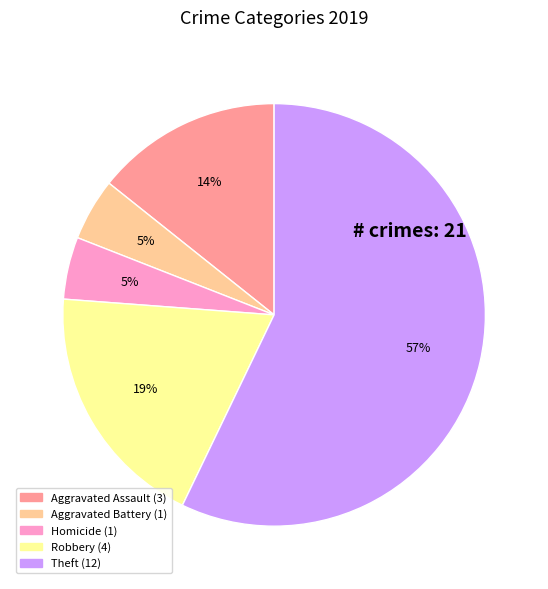

To the nearest percent, what is the average slice percentage?

20%